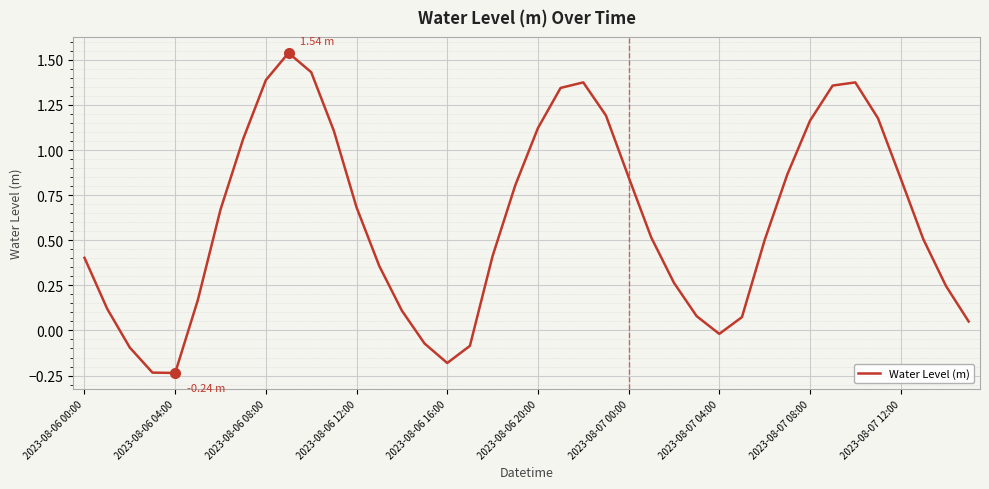

What is the difference between the maximum and minimum values?

1.8